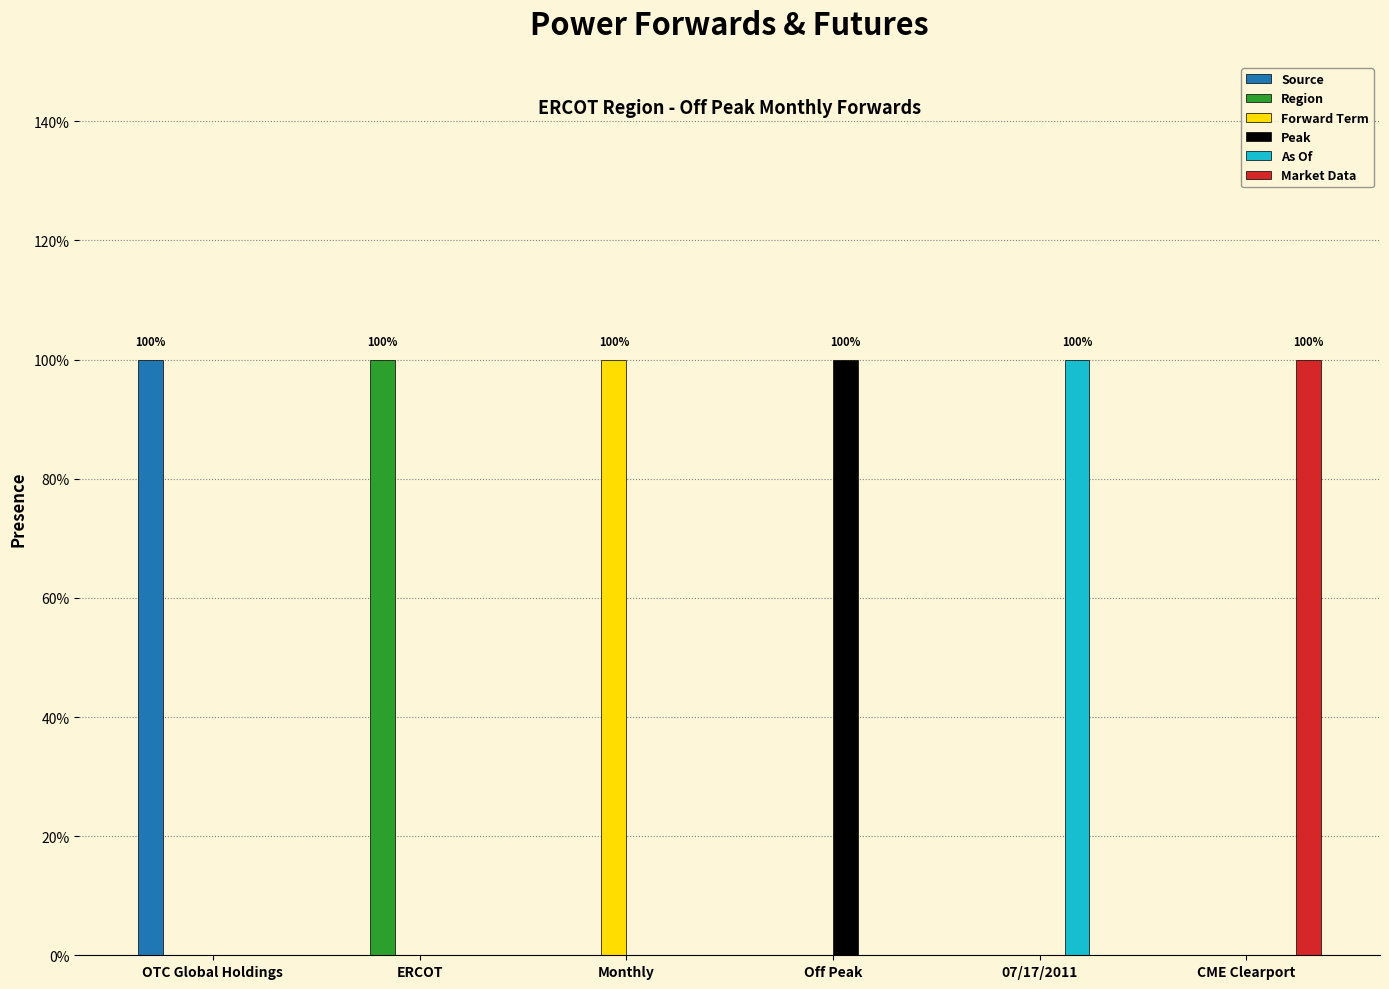

Count the Source values in the range 0 to 1.

6